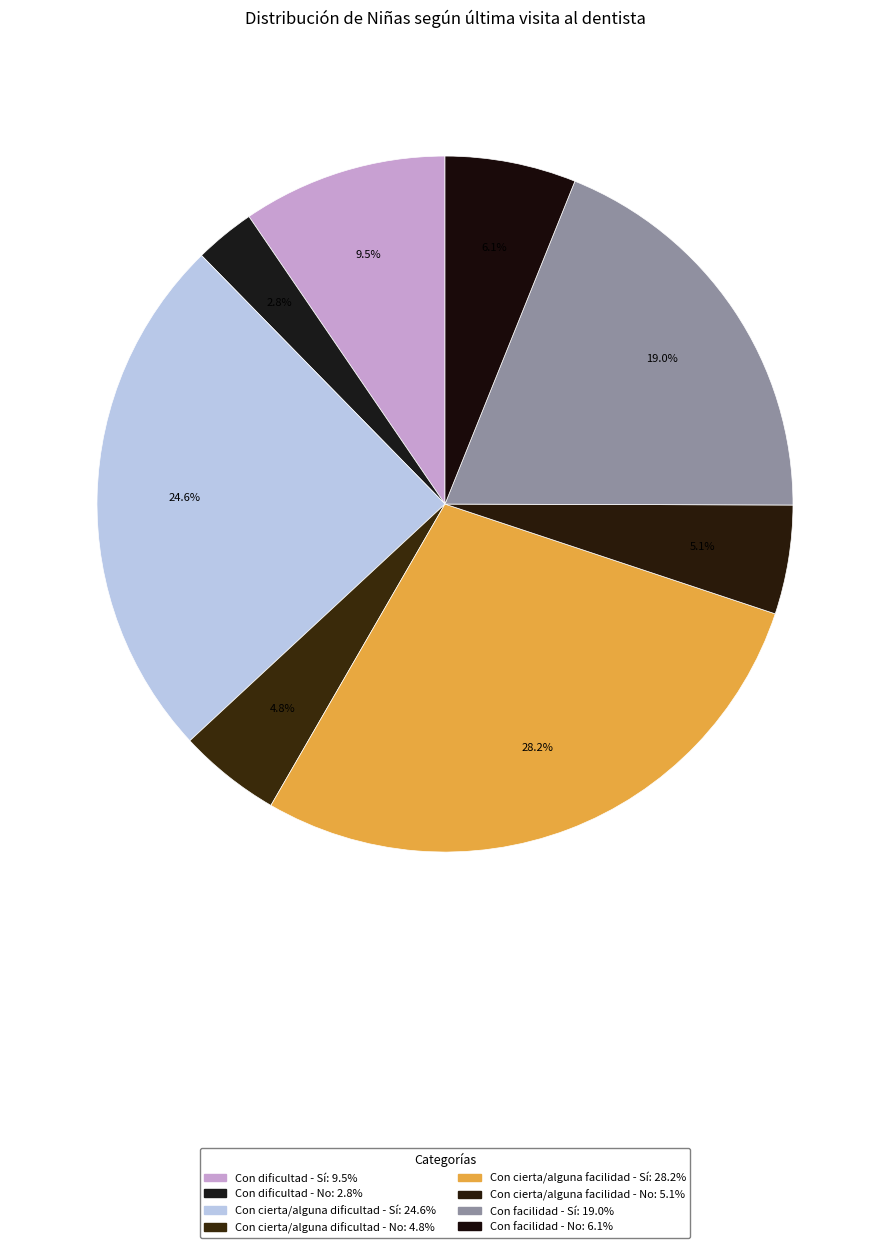

How many slices are in this pie chart?

8